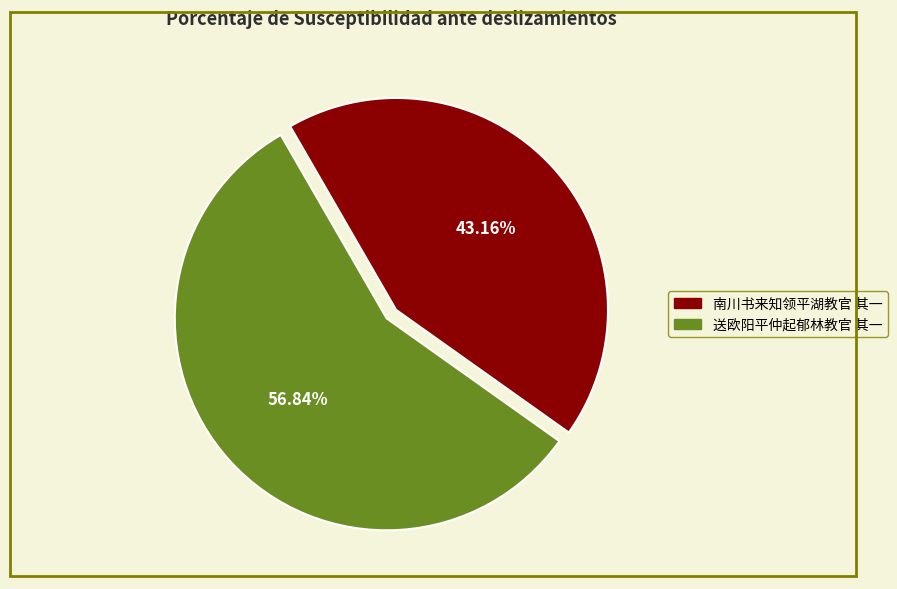

Is the sum of 南川书来知领平湖教官 其一 and 送欧阳平仲起郁林教官 其一 greater than half?

Yes